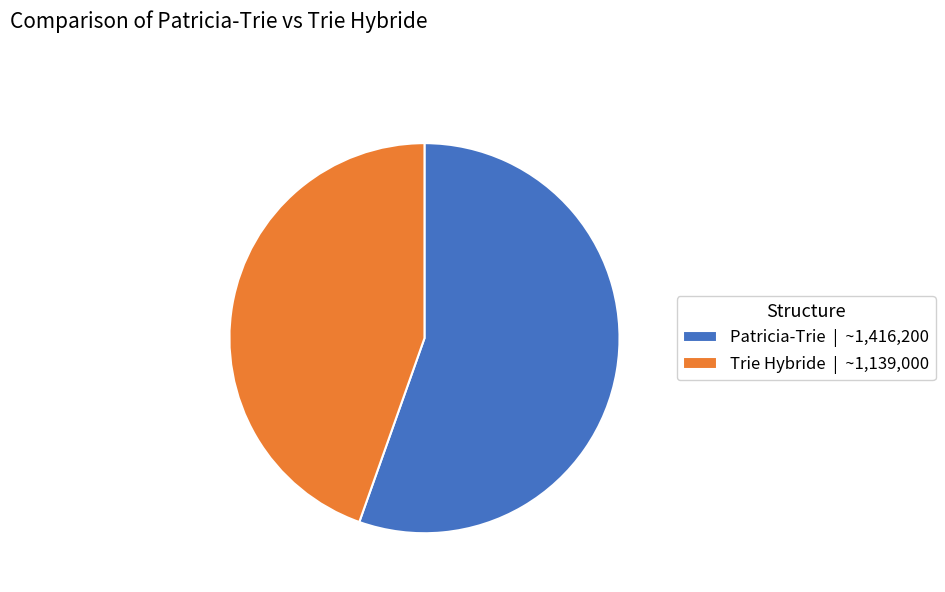

True or false: Trie Hybride accounts for 45% of the total.

True